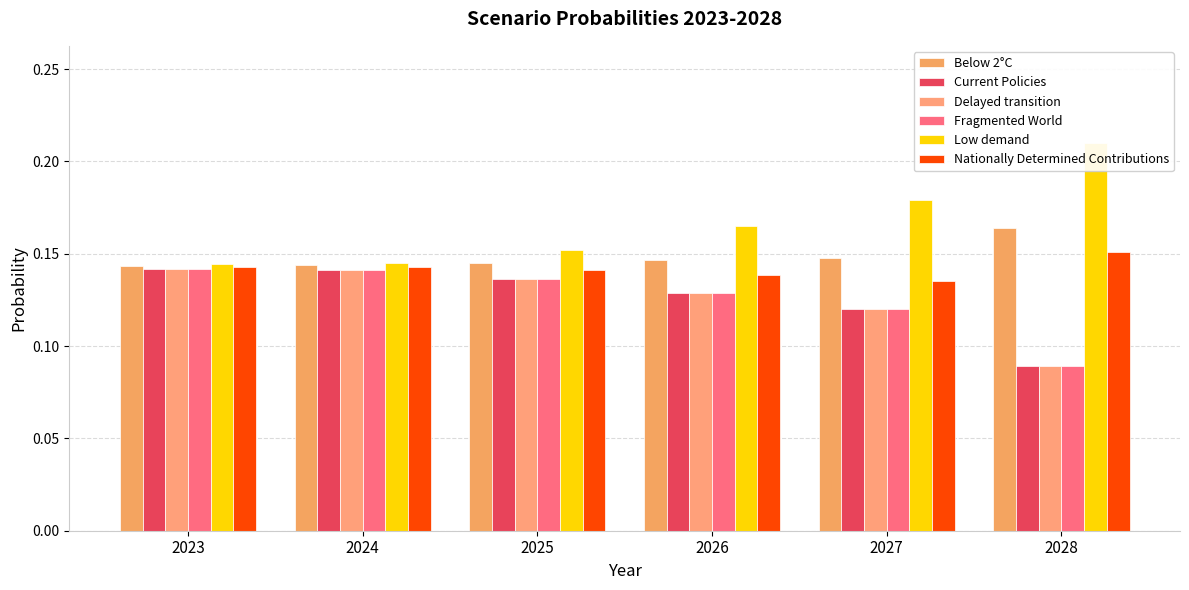

Reading right to left, extract all data points from this chart.

Below 2°C: 2028=0.2	2027=0.1	2026=0.1	2025=0.1	2024=0.1	2023=0.1
Current Policies: 2028=0.1	2027=0.1	2026=0.1	2025=0.1	2024=0.1	2023=0.1
Delayed transition: 2028=0.1	2027=0.1	2026=0.1	2025=0.1	2024=0.1	2023=0.1
Fragmented World: 2028=0.1	2027=0.1	2026=0.1	2025=0.1	2024=0.1	2023=0.1
Low demand: 2028=0.2	2027=0.2	2026=0.2	2025=0.2	2024=0.1	2023=0.1
Nationally Determined Contributions: 2028=0.2	2027=0.1	2026=0.1	2025=0.1	2024=0.1	2023=0.1